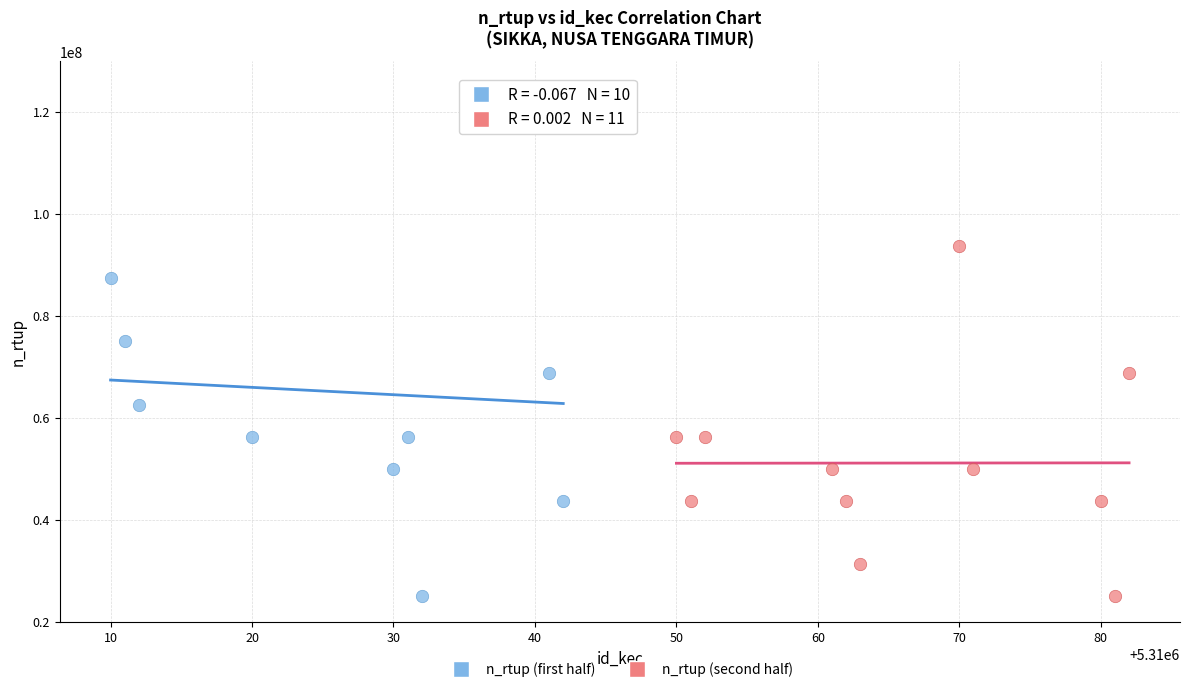

Which series contains the highest Y value?

n_rtup (first half)